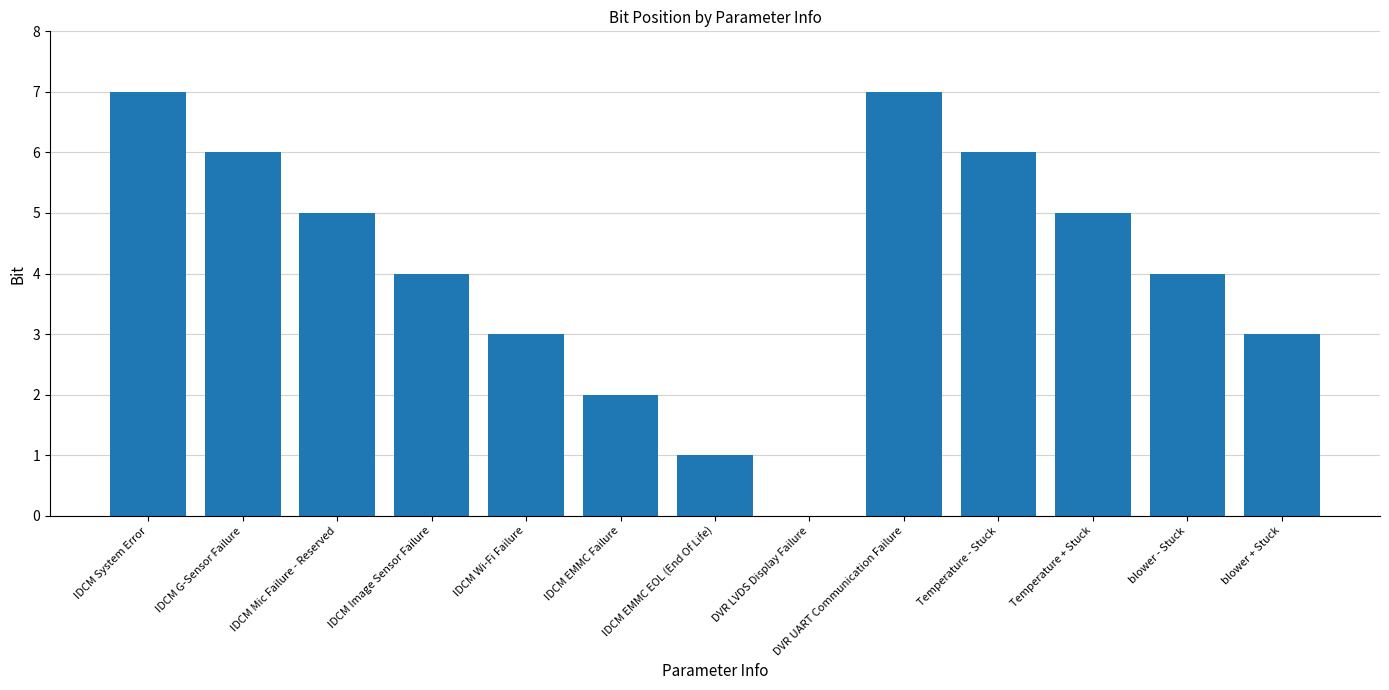

True or false: the data shows 6 at Temperature - Stuck.

True